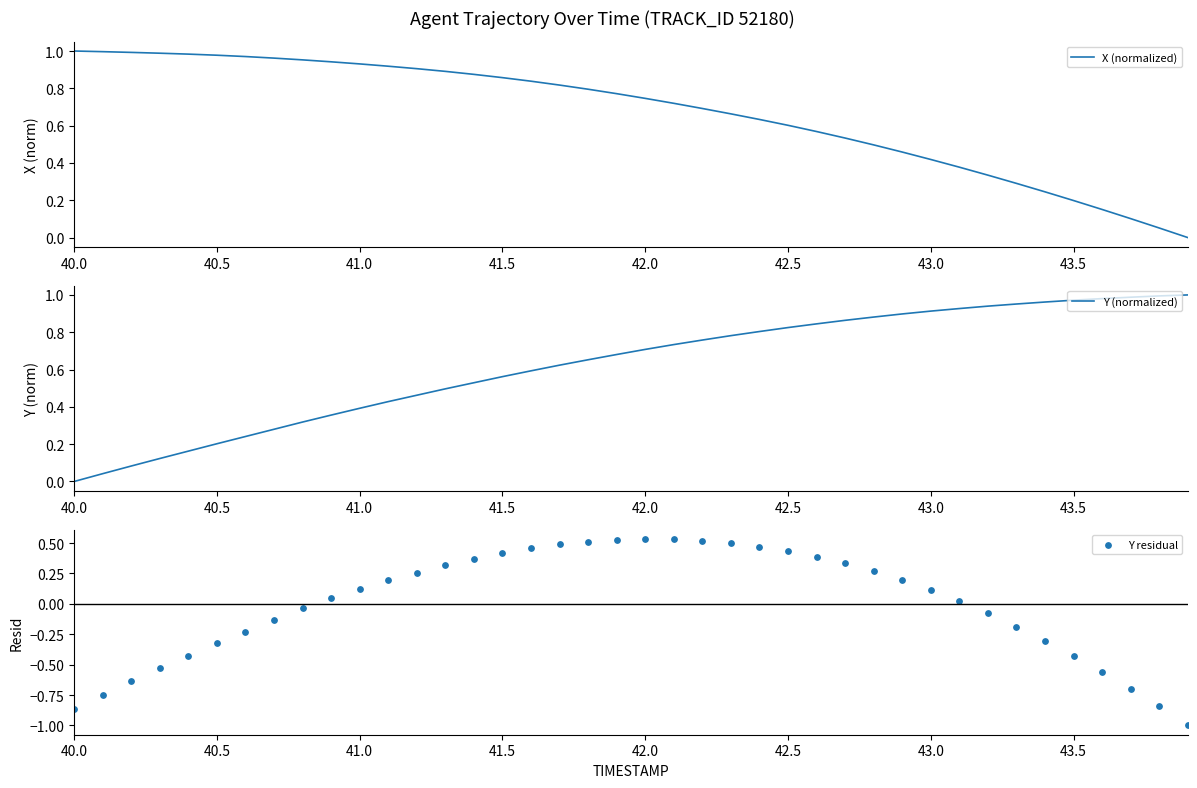

At how many categories does at least one series exceed 0?

40